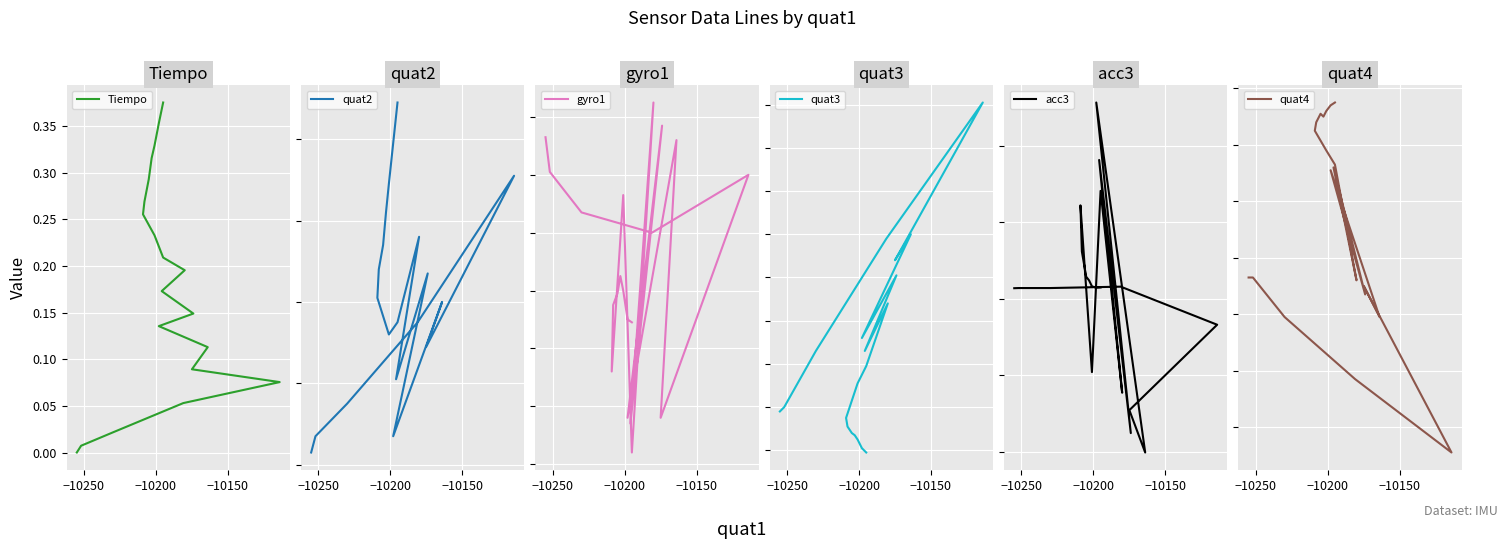

The quat4 series shows 10015.6 at 11. True or false?

False